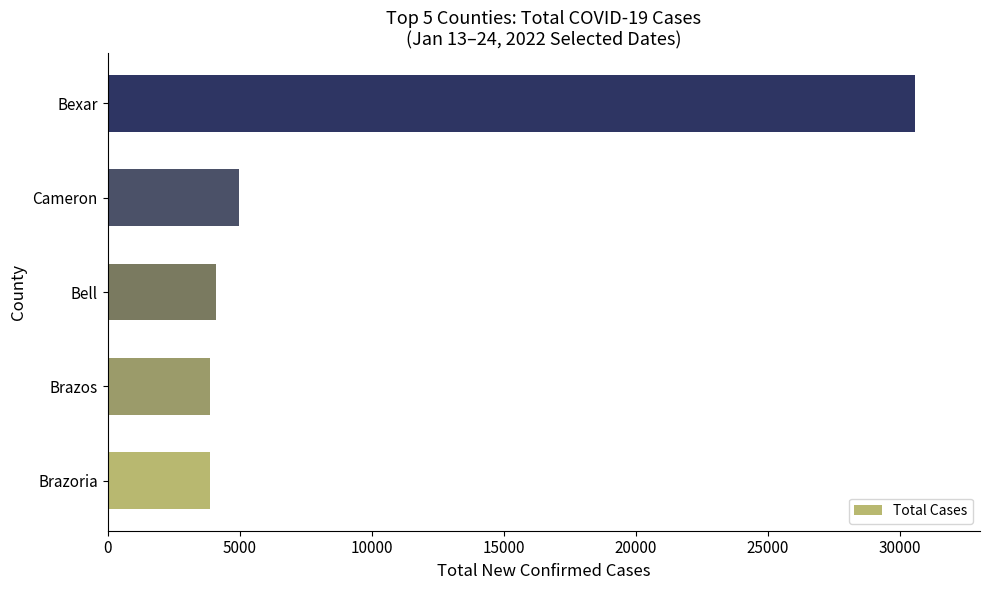

Where is the data nearest to the value 17219?

Cameron